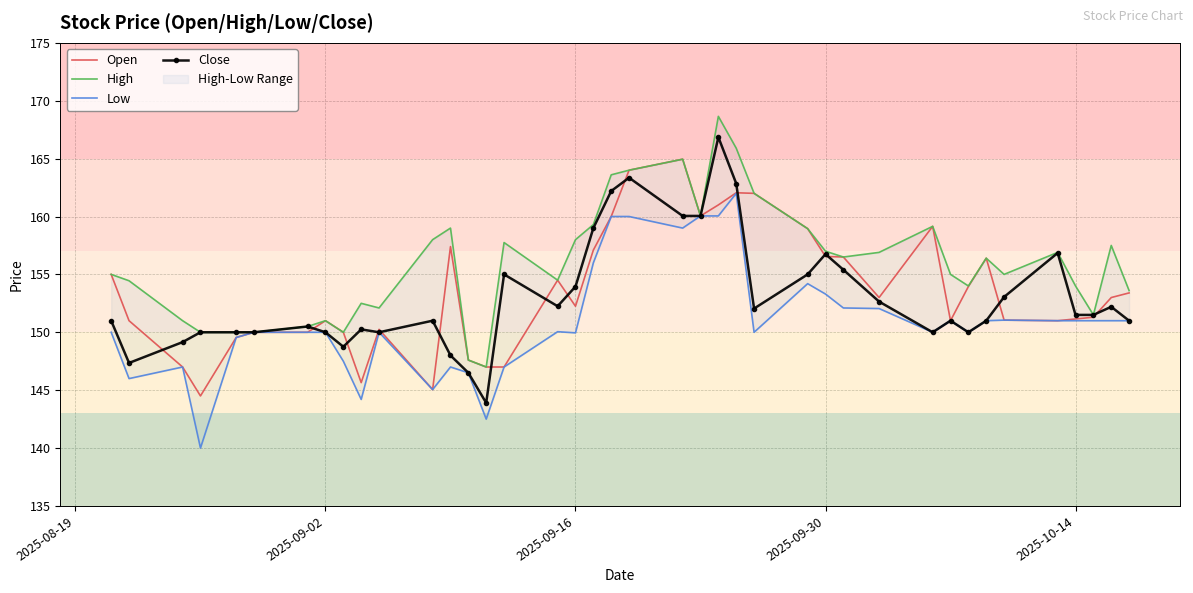

The value of Close at 2025-09-02 is 58.8. True or false?

False